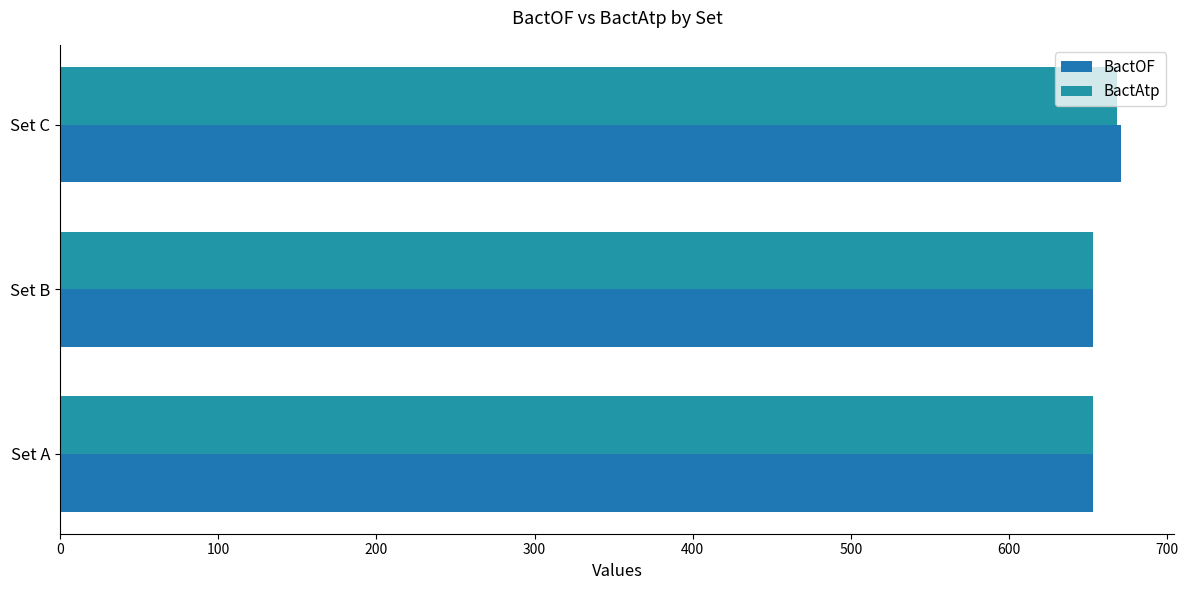

How many data points in BactOF are above 653?

1